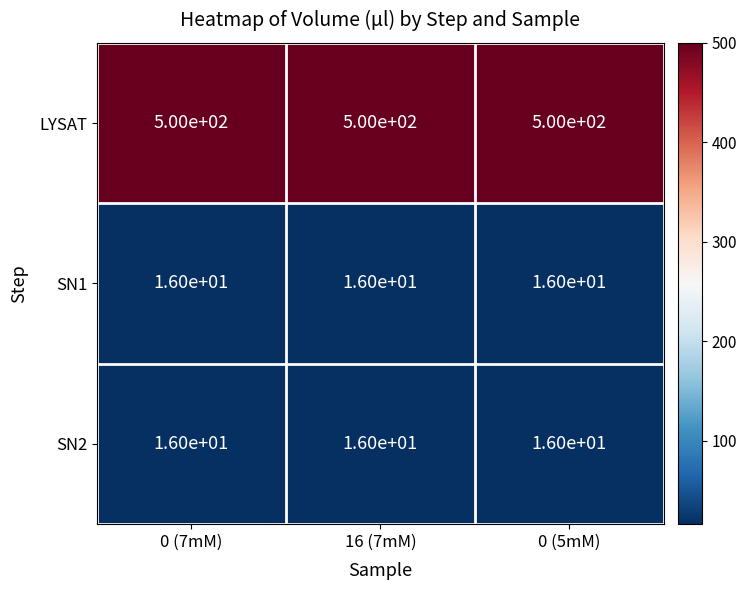

What is the difference between the highest and lowest values at 0 (7mM)?

484